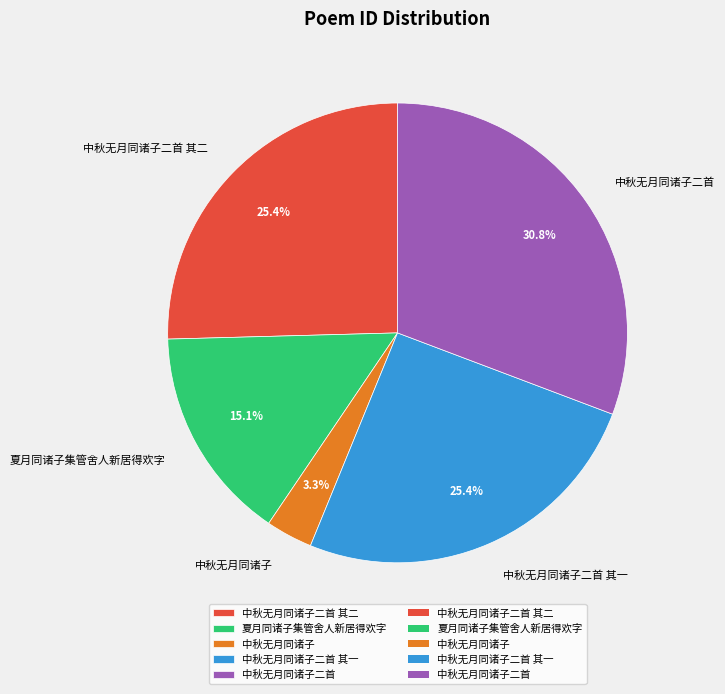

What is the largest slice in the pie chart?

中秋无月同诸子二首